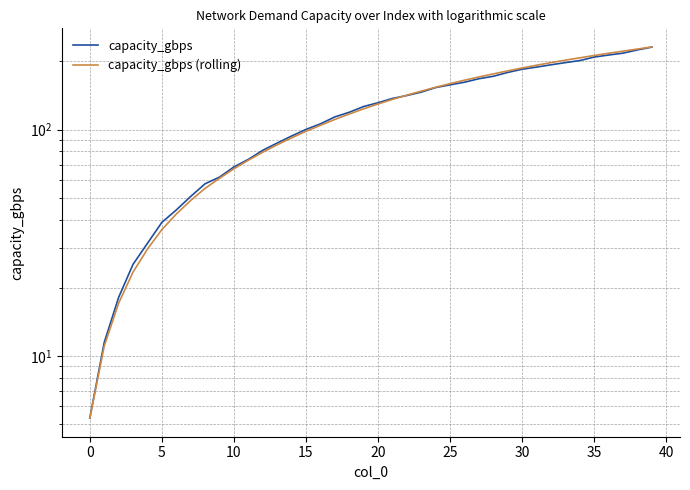

Which category has the highest value in the capacity_gbps series?

39